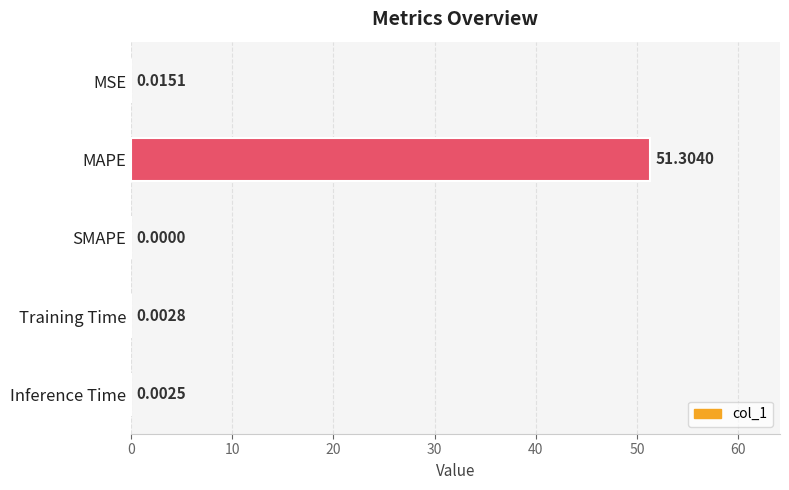

Between SMAPE and MSE, which is larger?

MSE